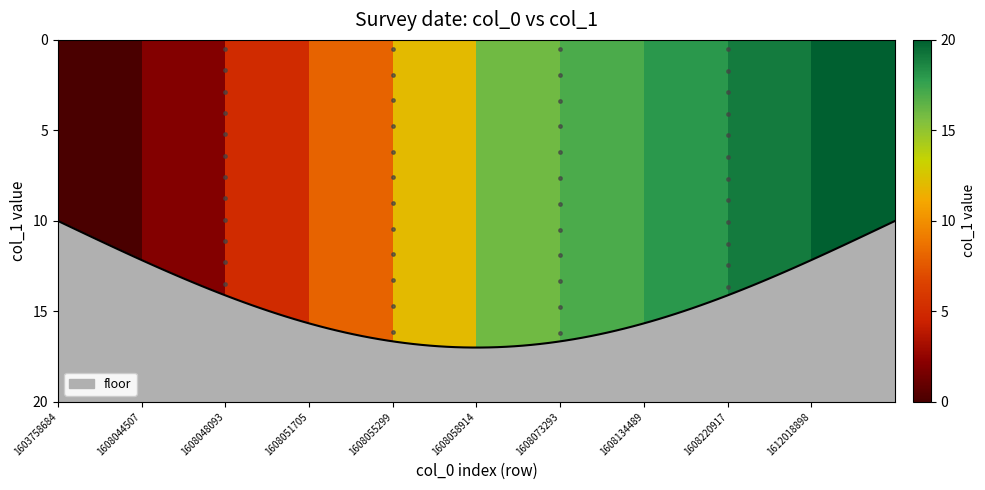

What is the highest value of the floor series?

17.0